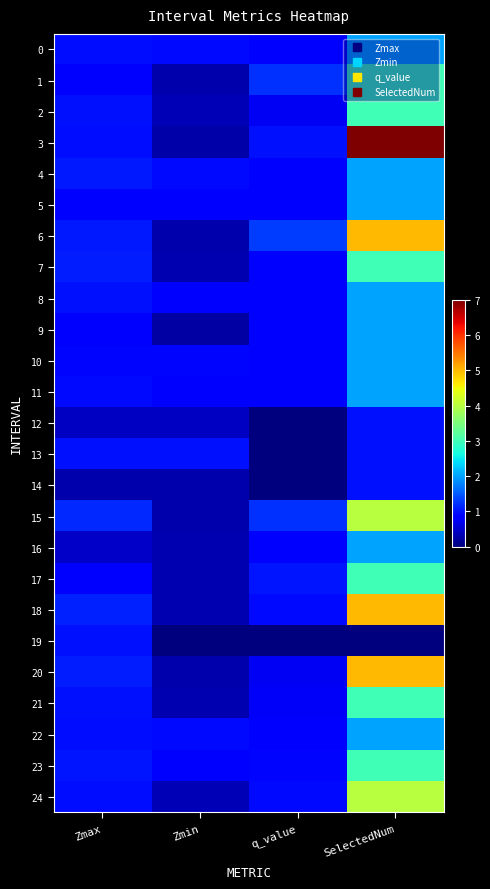

What is the total value across all series at q_value?

19.2